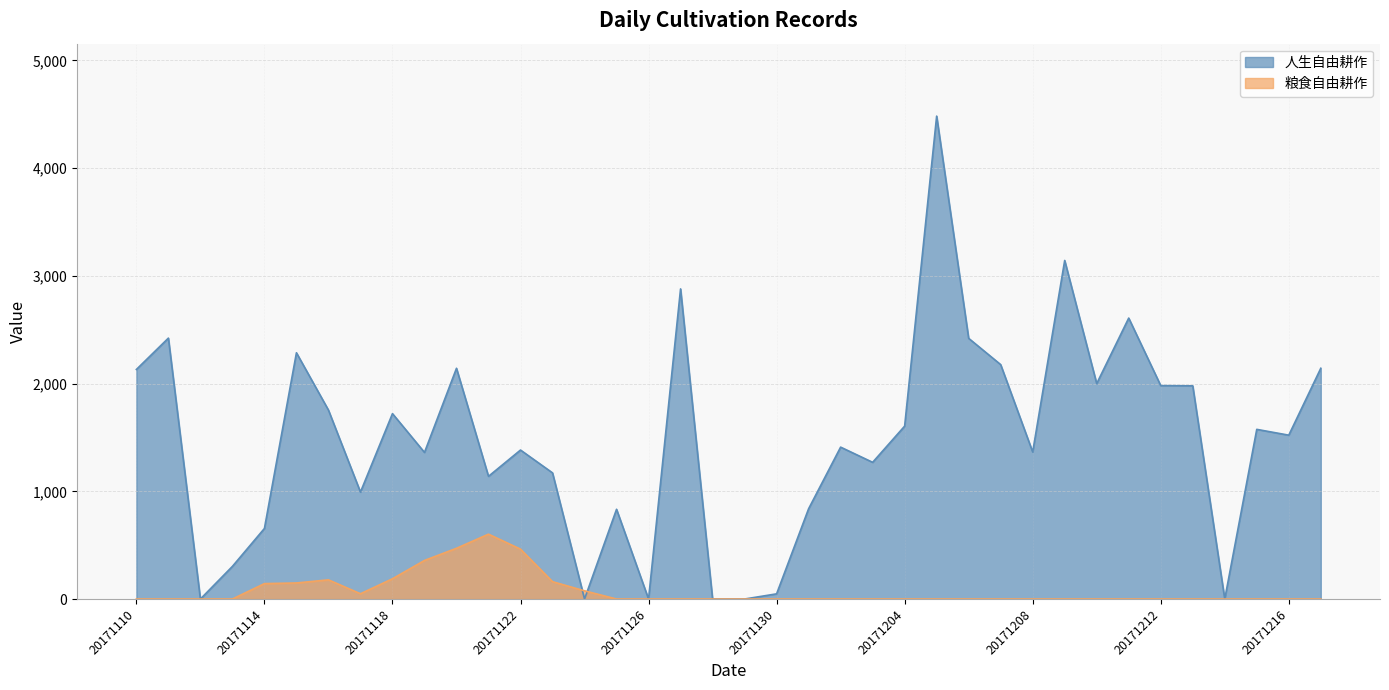

Is it true that 粮食自由耕作 equals 231 at 20171128?

False